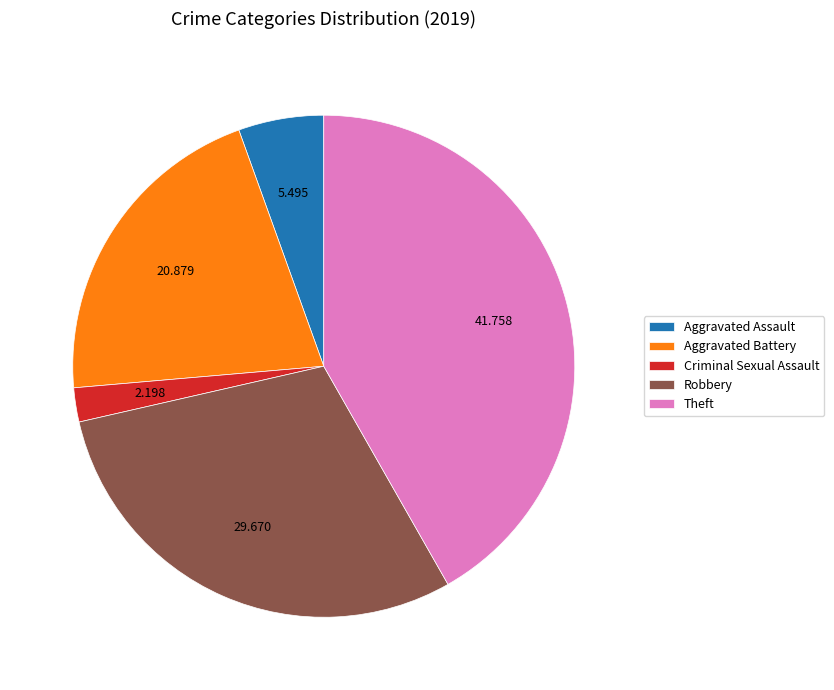

How many segments does this pie chart have?

5